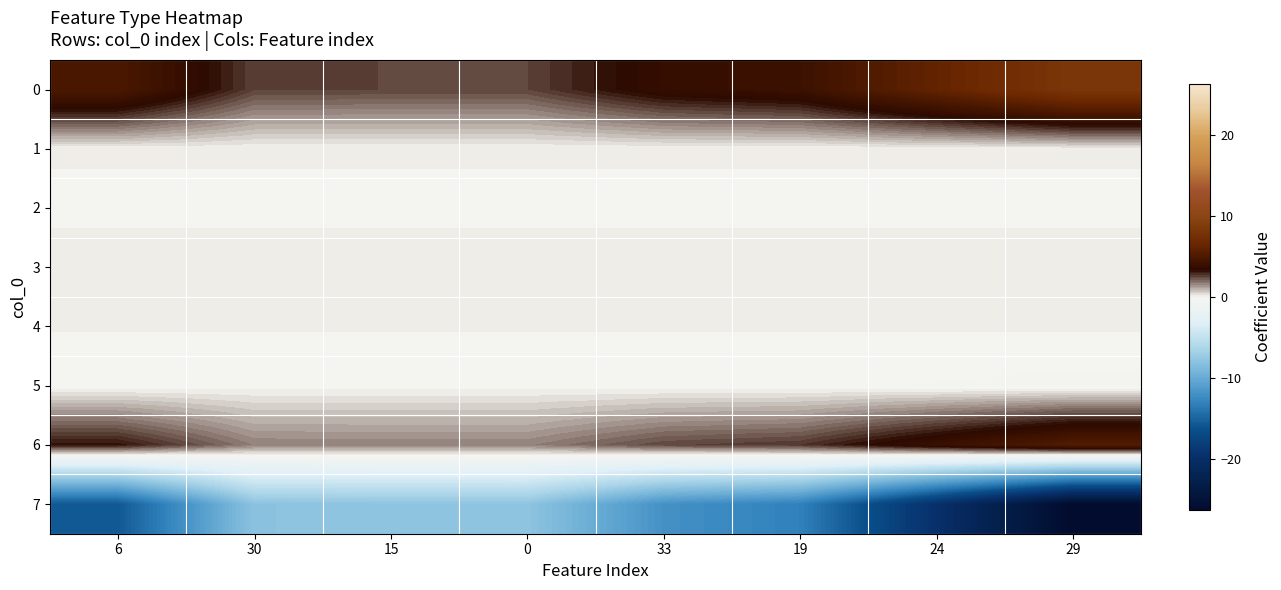

What is the total value across all series at 30?

-3.9